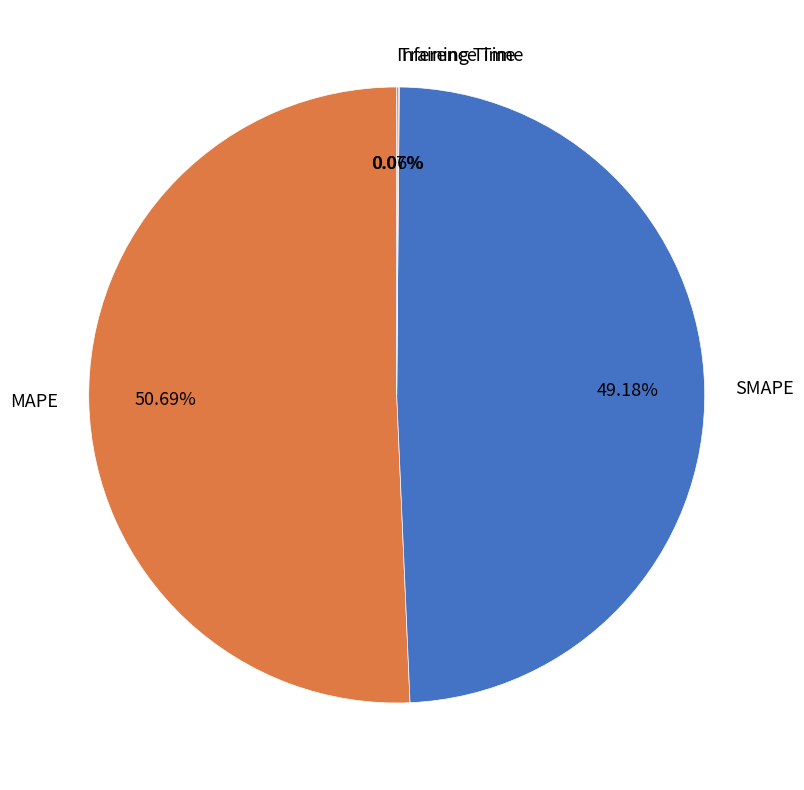

Which slice is the largest?

MAPE